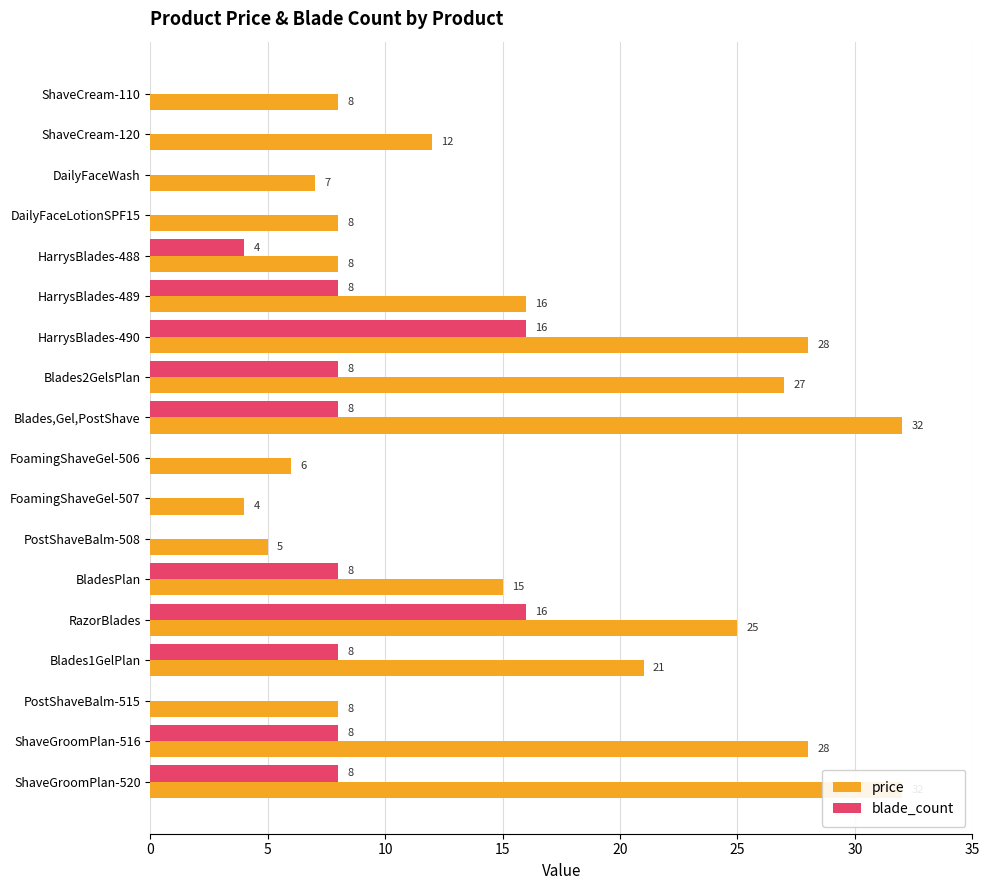

How many values in the price series exceed 15?

8